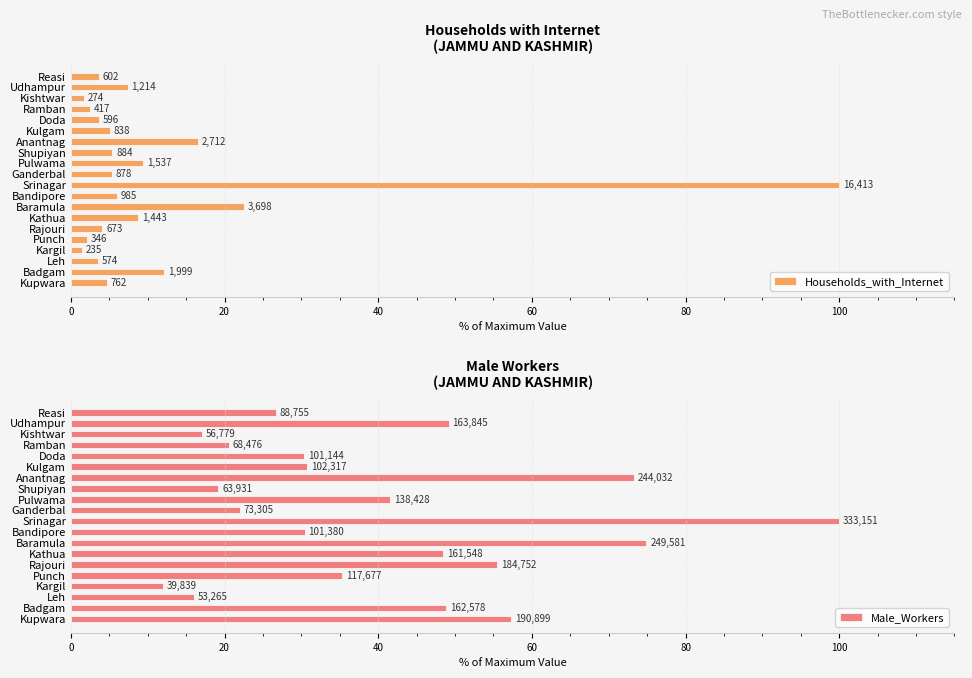

What is the smallest value displayed?

1.4